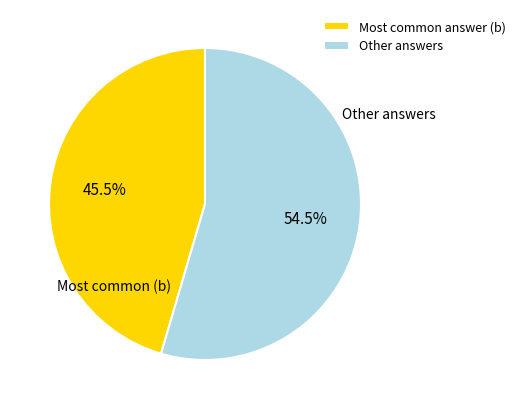

Rank the categories by value from lowest to highest.

Most common answer (b), Other answers